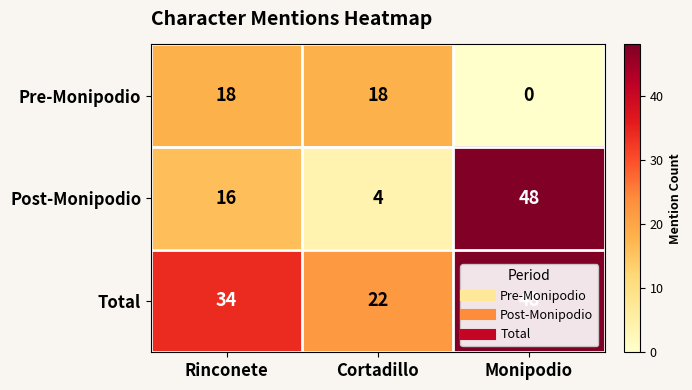

At how many categories does at least one series exceed 45?

1